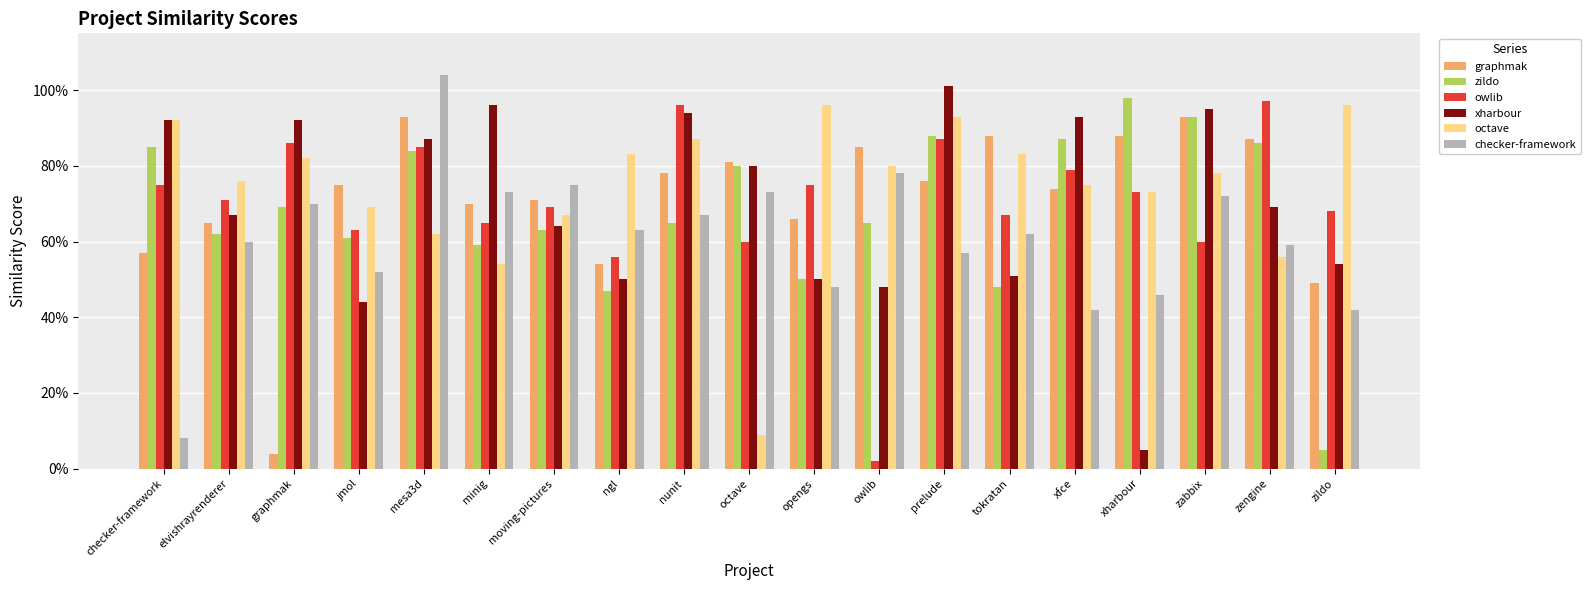

What is the label of the 13th bar from the right?

moving-pictures